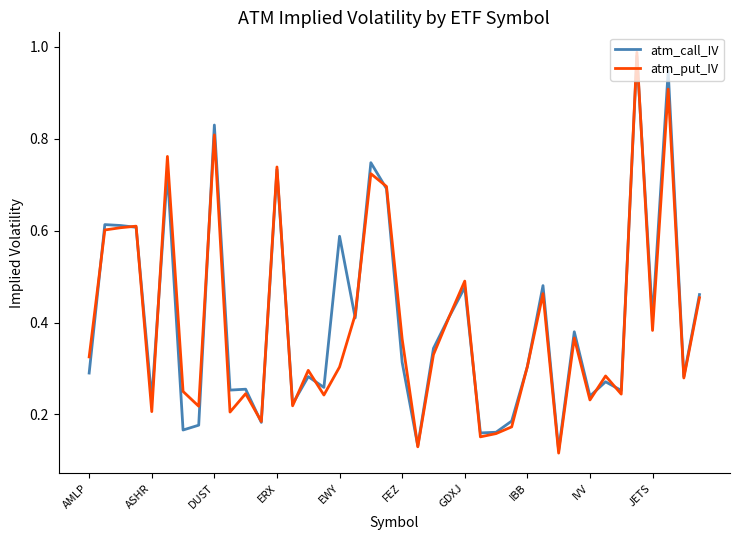

Which series has the largest range (max minus min)?

atm_put_IV